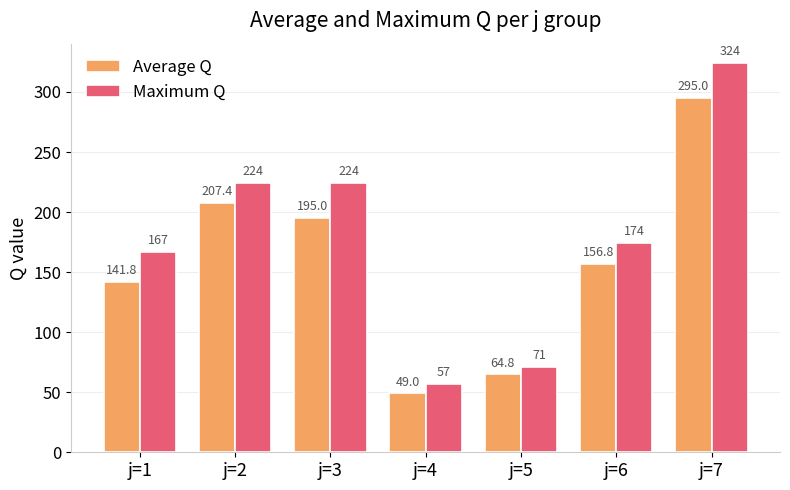

Where is Maximum Q nearest to the value 190?

j=6